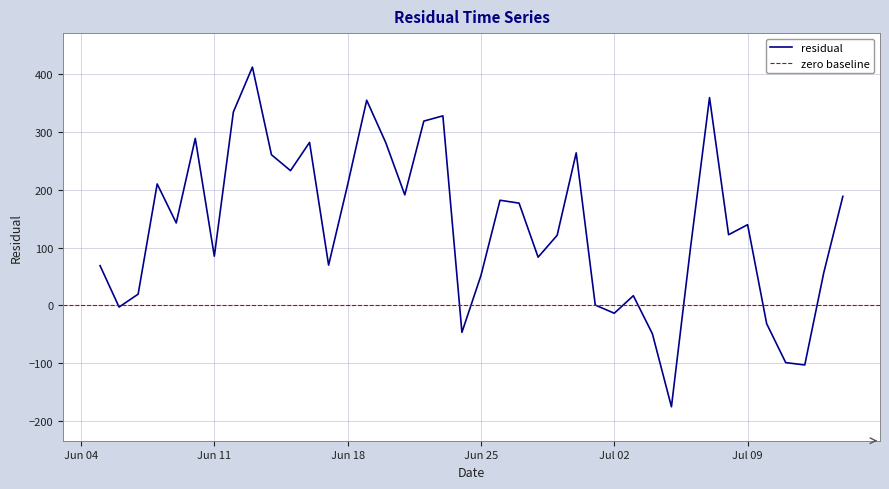

How many points are lower than both their immediate neighbors (excluding endpoints)?

12